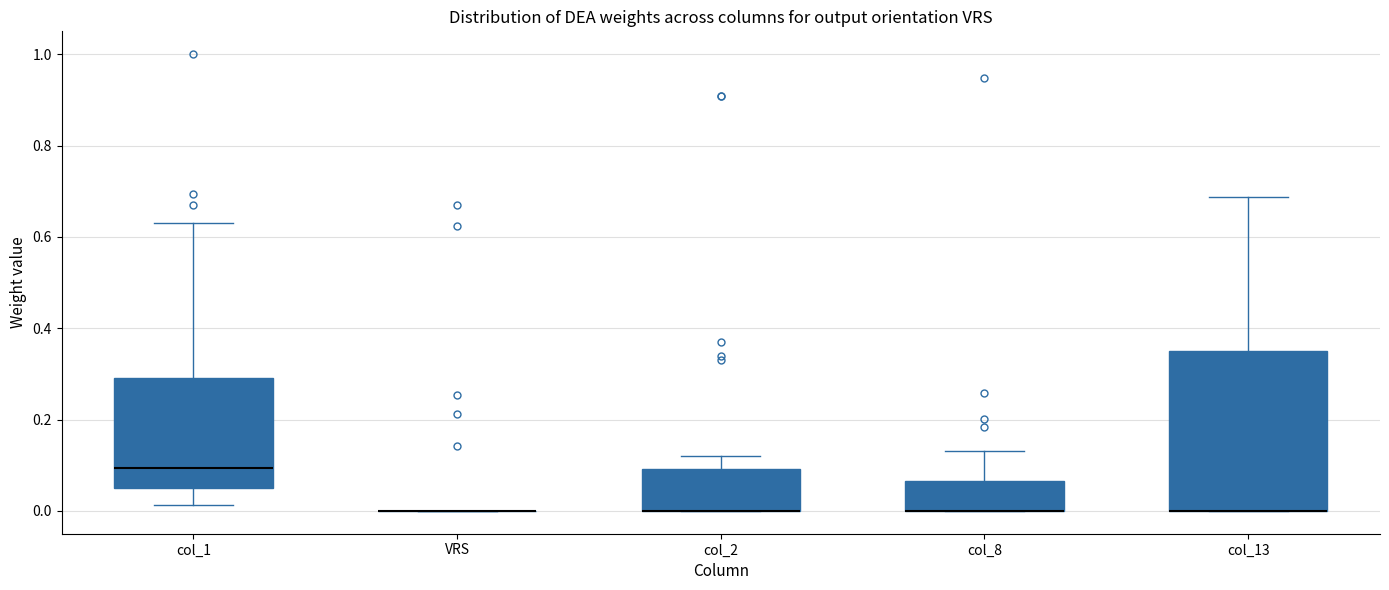

Which box is the tallest, from its lower edge to its upper edge?

col_13